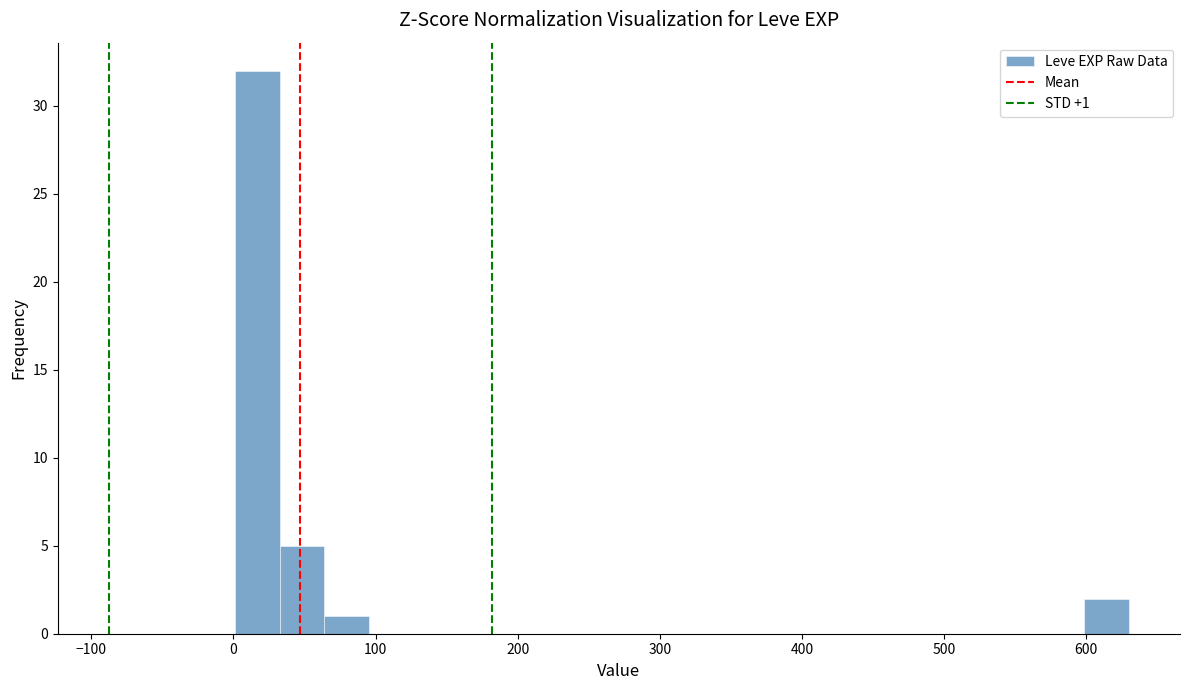

Around what value on the x-axis is the tallest bar? Give the approximate position of its centre, as read against the axis.

20